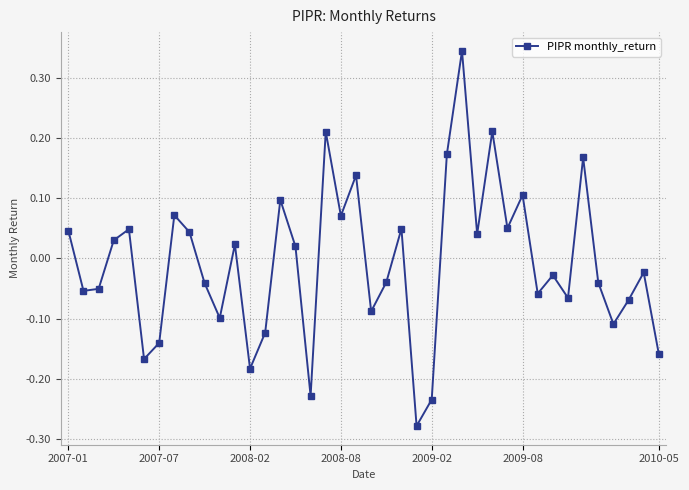

What is the difference between the second highest and second lowest values?

0.4